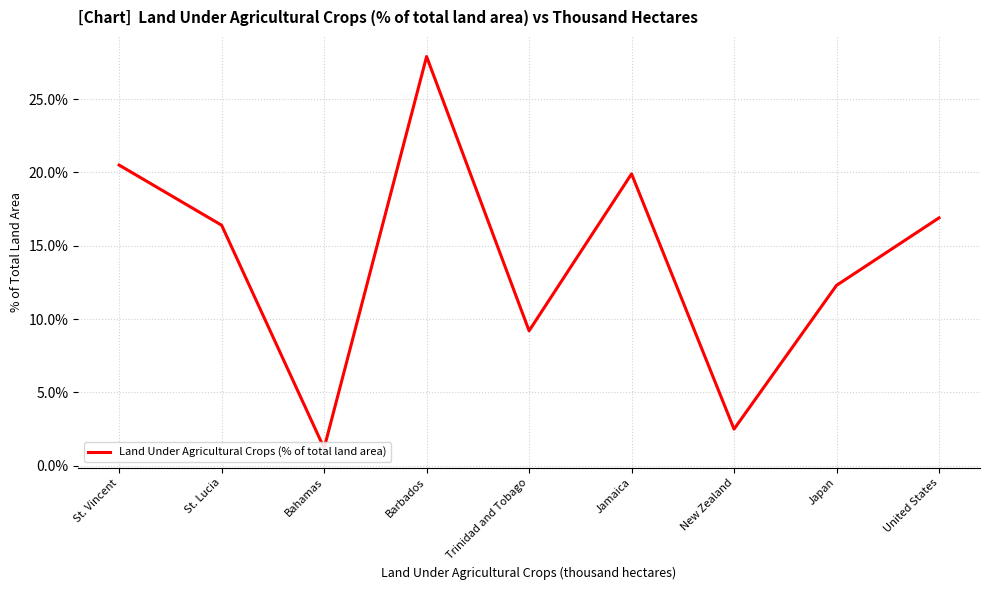

How many interior local valleys (lower than both neighbors) does the data have?

3